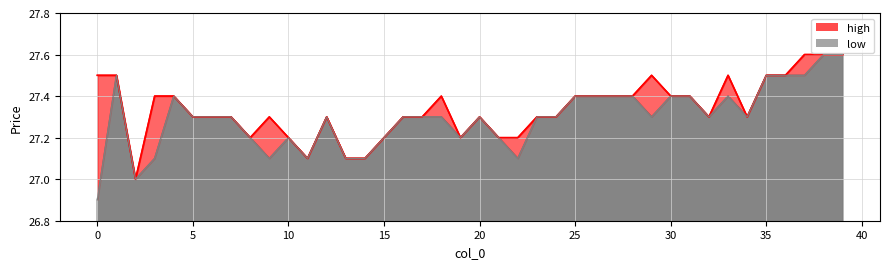

List the series in order of their peak value, highest first.

high, low